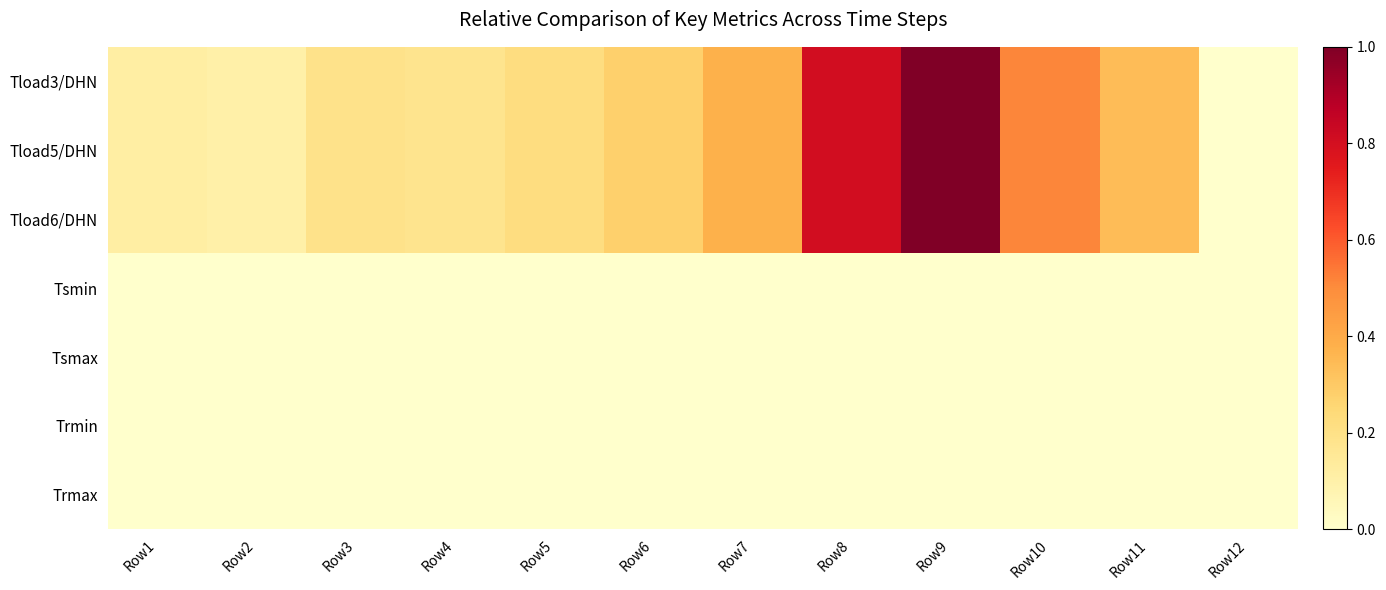

How many data points does each series have?

12